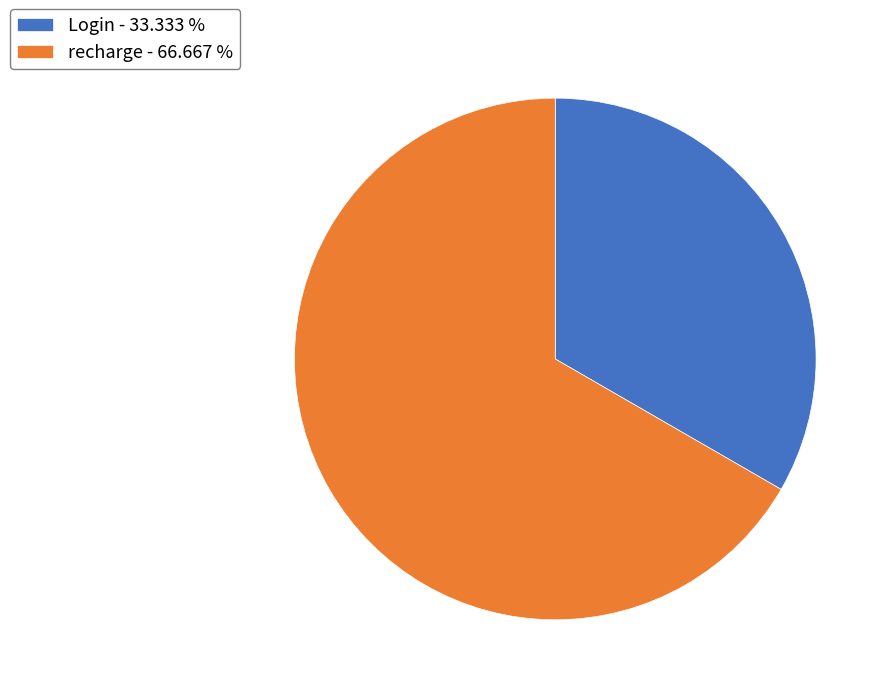

Is there any slice that represents more than half of the pie?

Yes